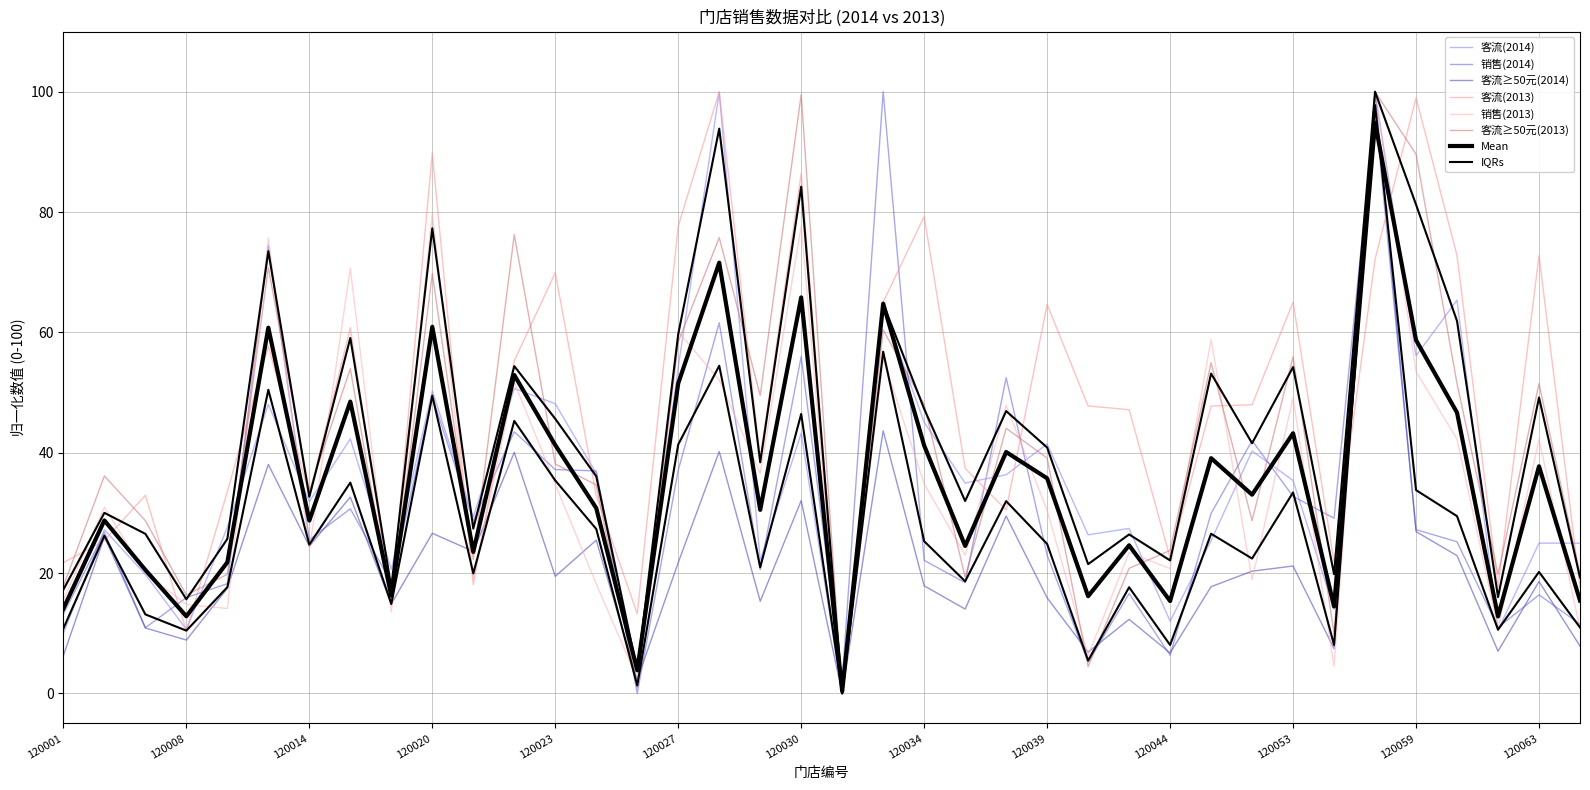

What is the difference between the maximum and minimum values in the 客流≥50元(2013) series?

100.0